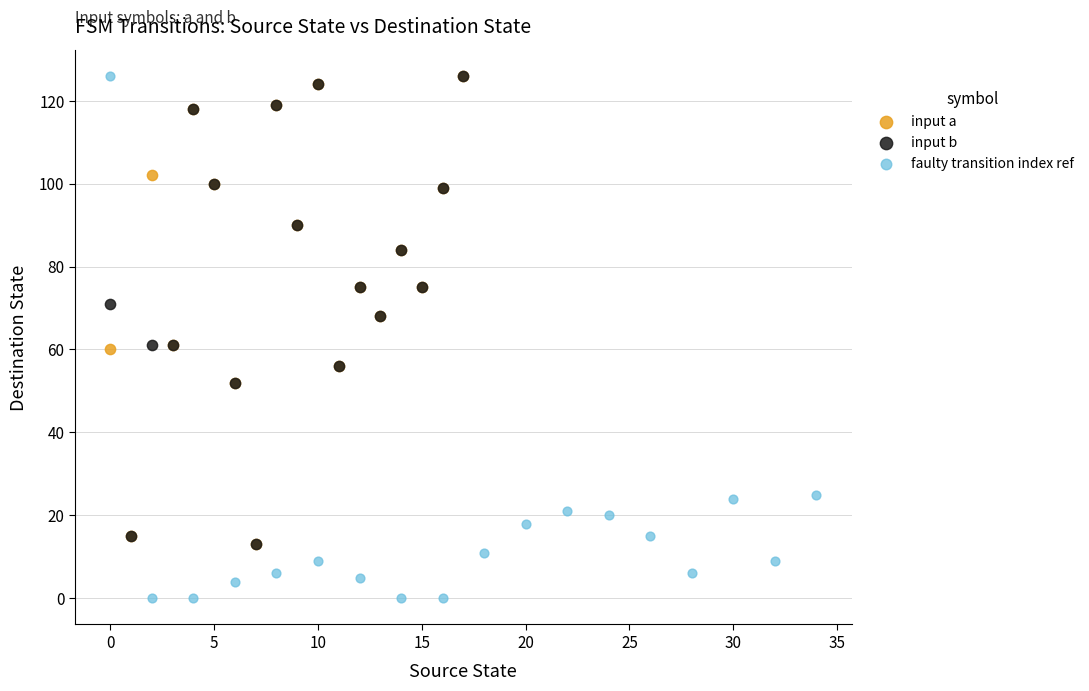

What are all the series names shown in the legend?

input a, input b, faulty transition index ref